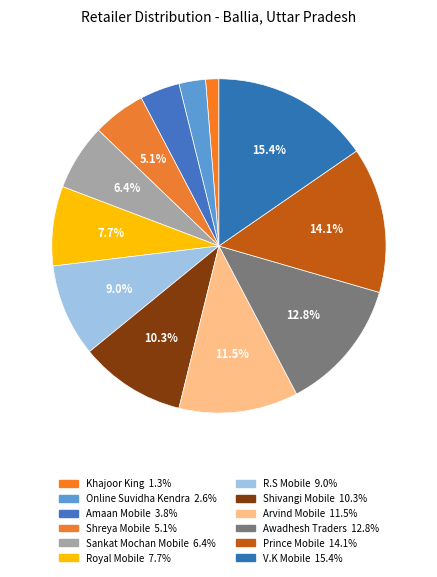

How many segments does this pie chart have?

12